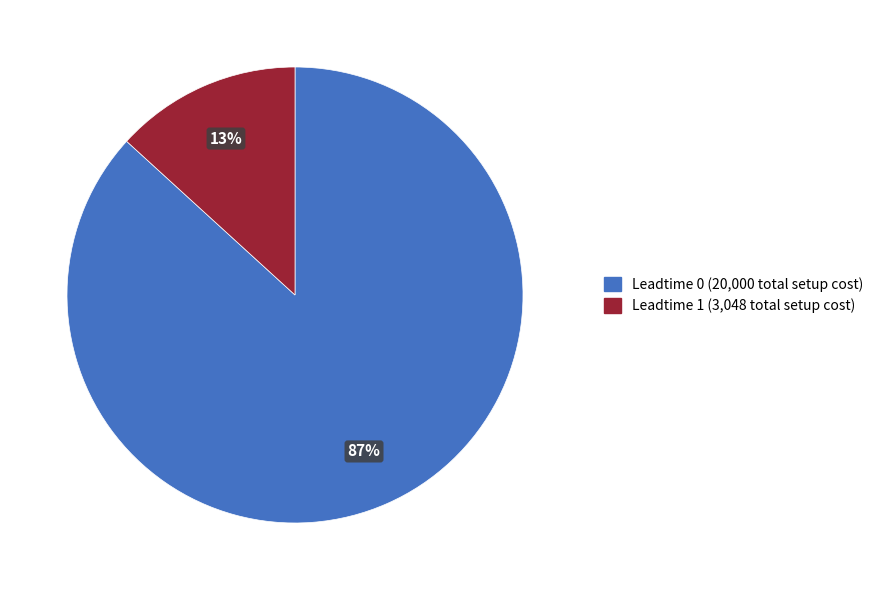

Is there a majority slice in this chart?

Yes